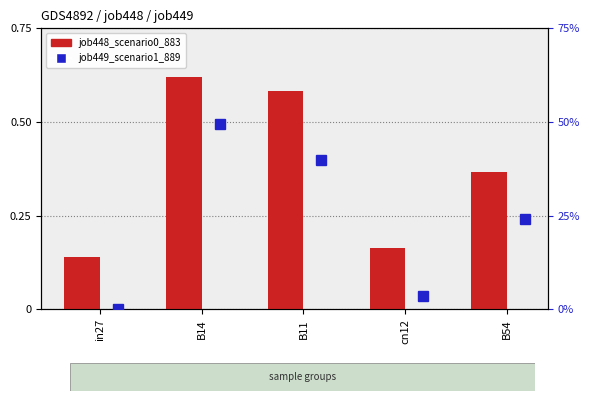

Rank the series by their maximum value, from lowest to highest.

job449_scenario1_889, job448_scenario0_883